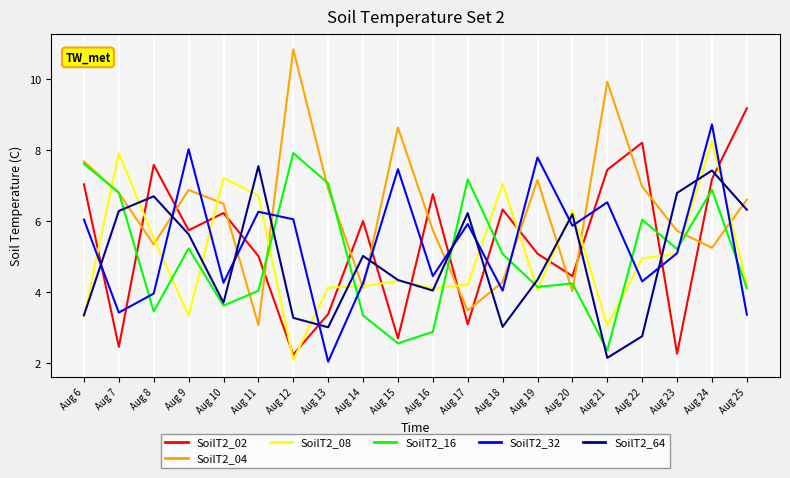

Between which two adjacent categories do SoilT2_04 and SoilT2_02 first intersect?

Aug 7 and Aug 8